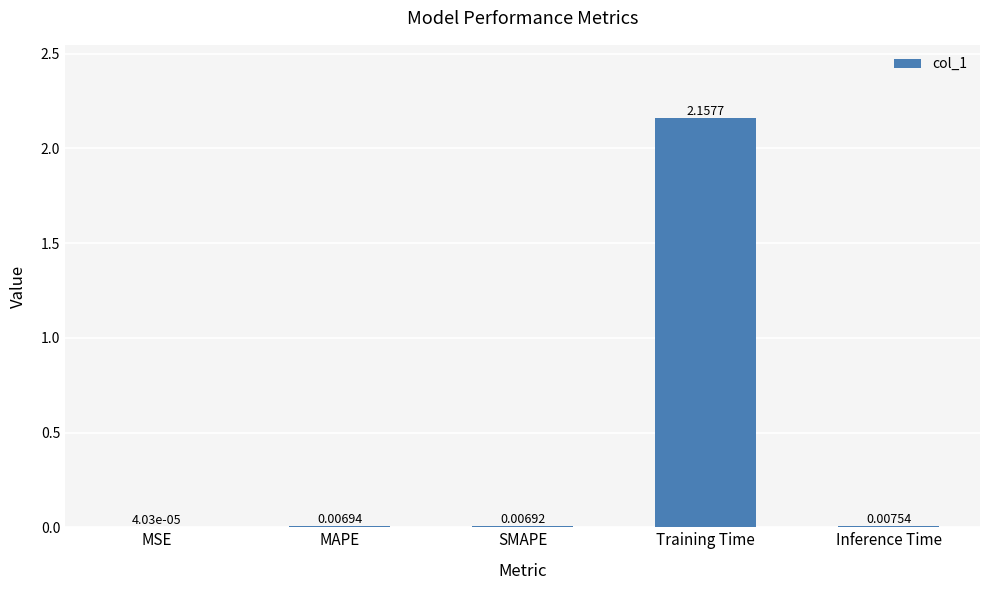

Which label corresponds to the largest value in the chart?

Training Time